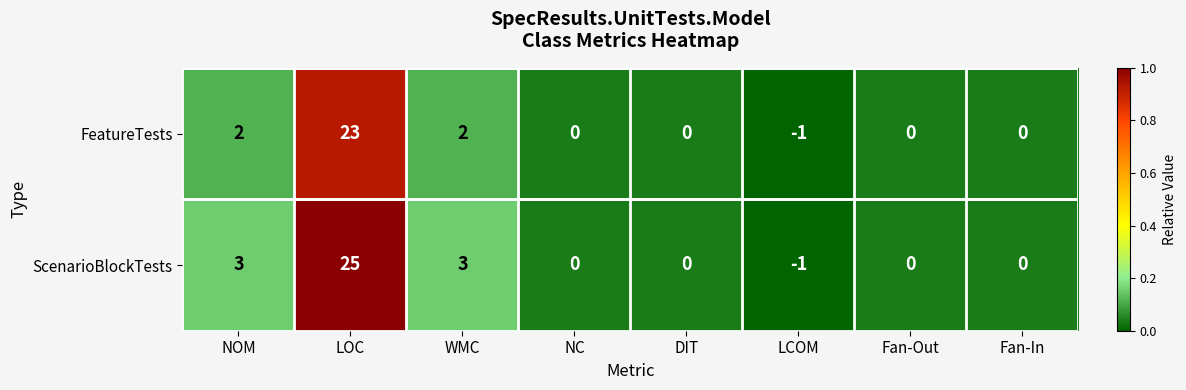

List the series in order of their peak value, highest first.

ScenarioBlockTests, FeatureTests